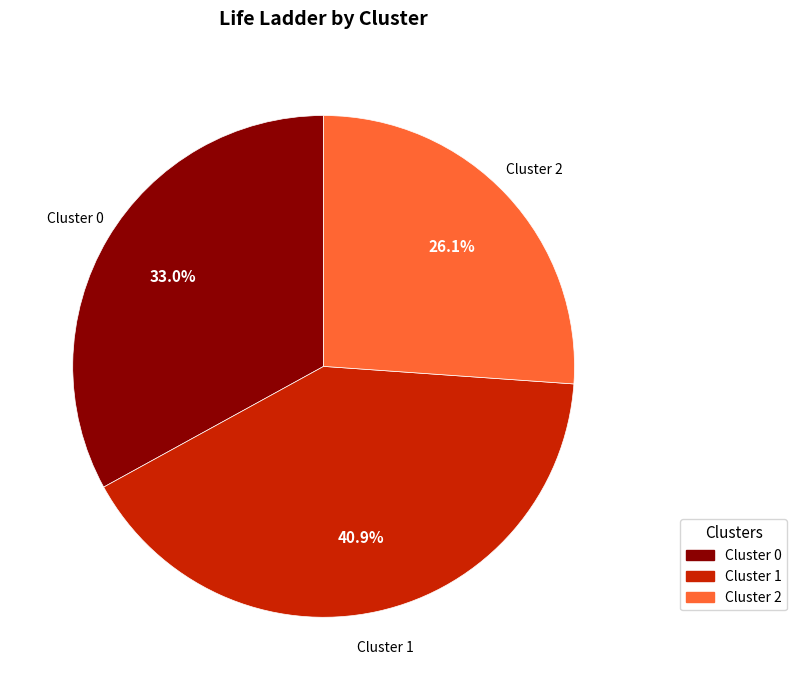

How many slices are in this pie chart?

3